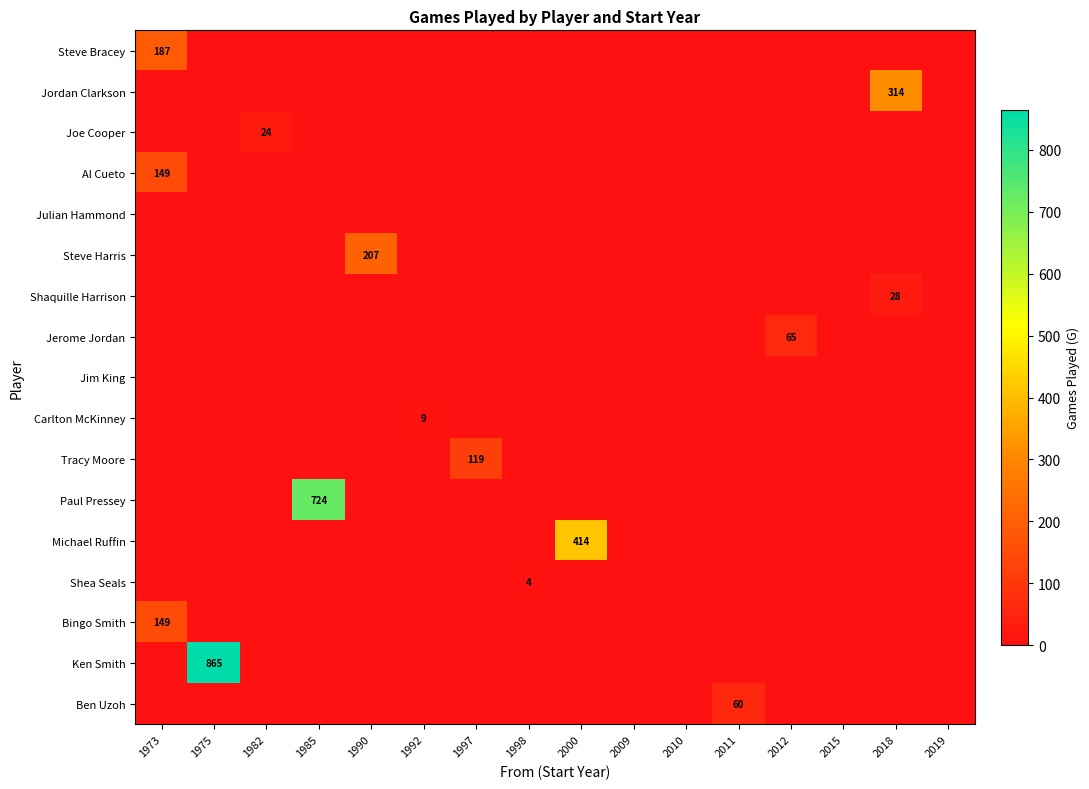

The value of Tracy Moore at 2015 is 68. True or false?

False